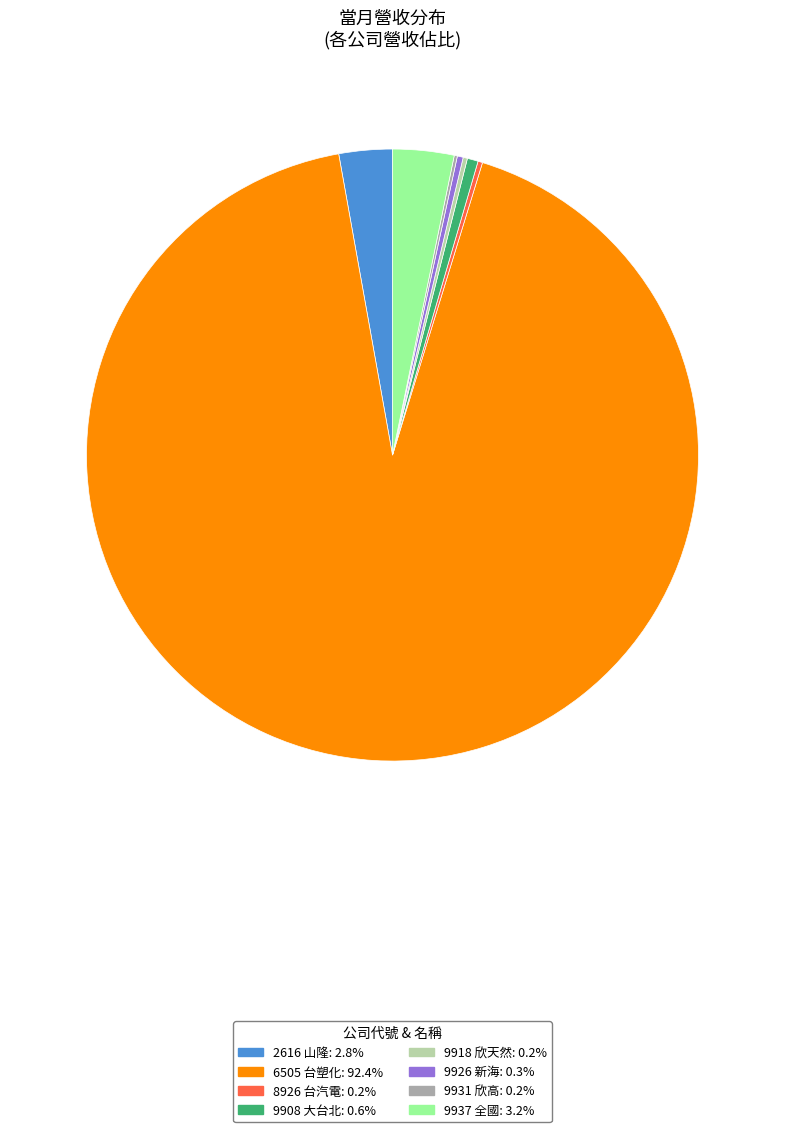

Is there a majority slice in this chart?

Yes